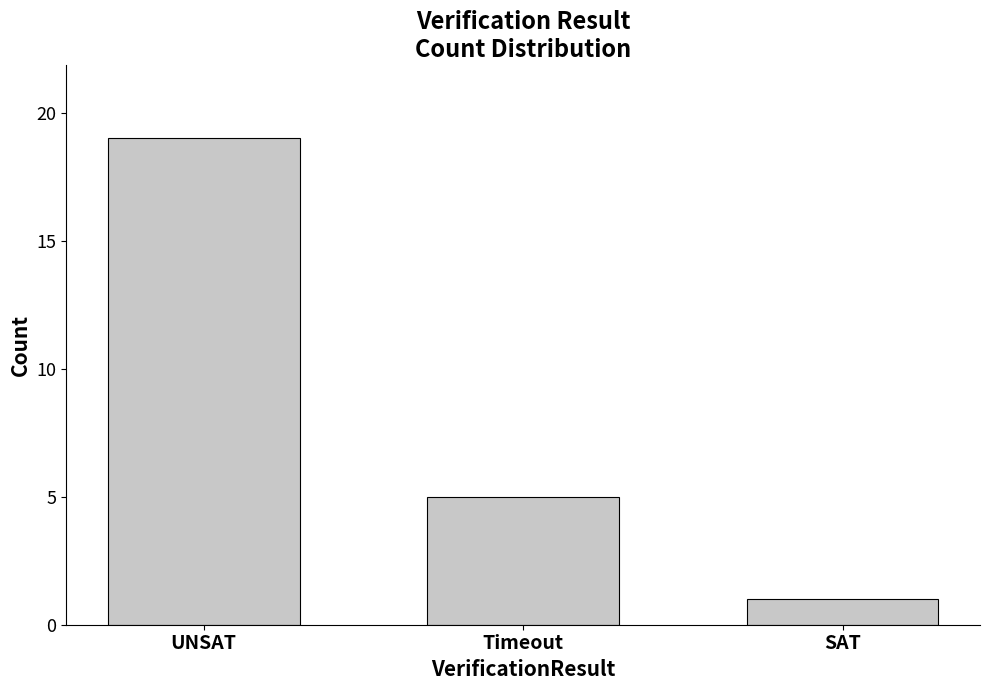

How many bars are there in total?

3